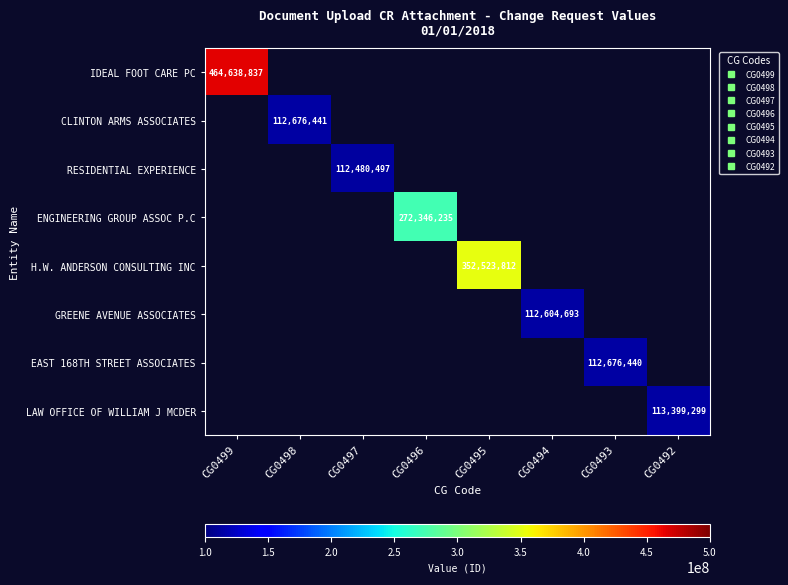

Is the value of EAST 168TH STREET ASSOCIATES at CG0497 greater than the value of GREENE AVENUE ASSOCIATES at CG0492?

No